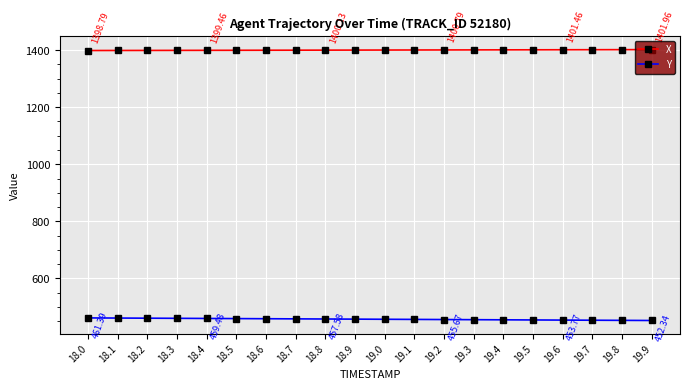

What position from the right is 19.6?

4